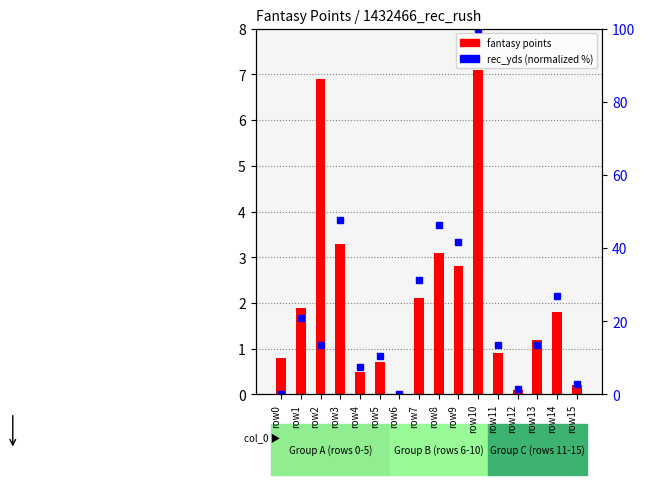

Rank the series at row13 from highest to lowest value.

rec_yds (normalized %), fantasy points